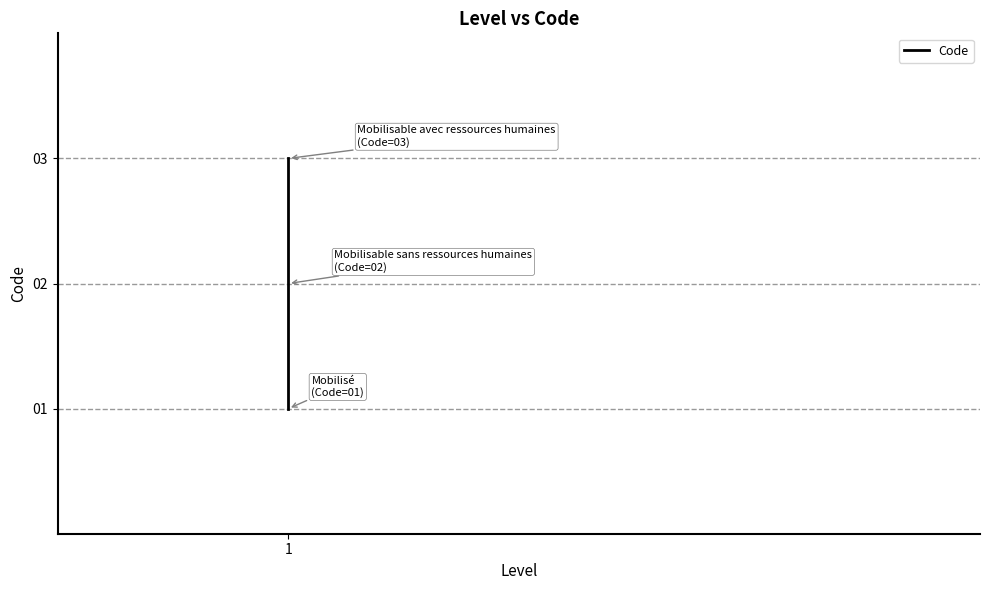

Reading left to right, list all the values displayed in this chart.

1	2	3